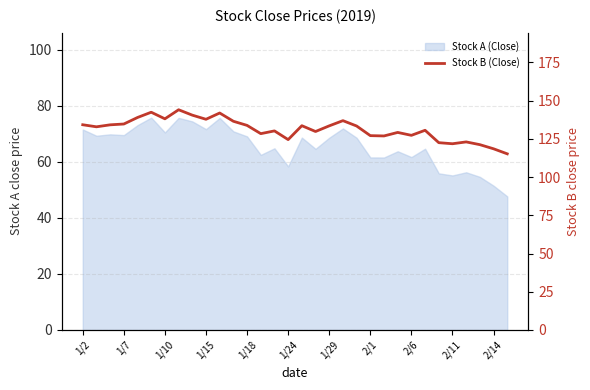

How many points are lower than both their immediate neighbors (excluding endpoints)?

9